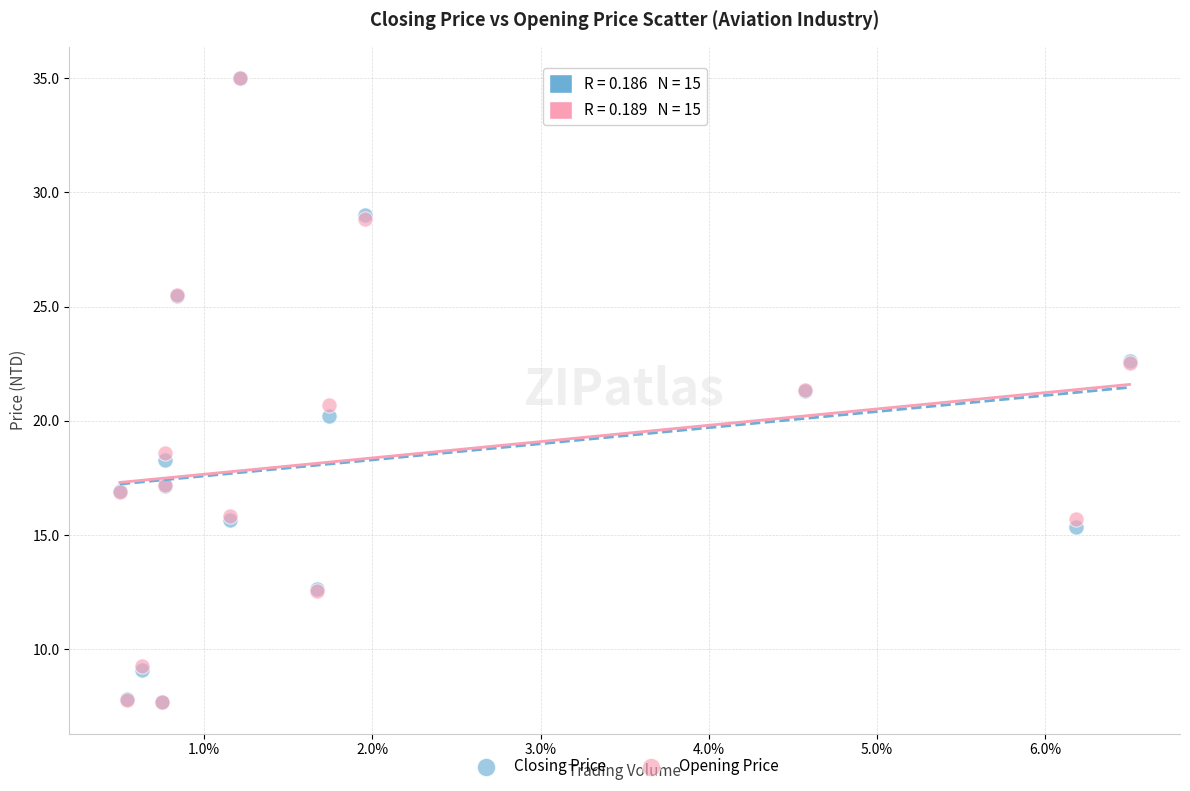

What are all the series names shown in the legend?

Closing Price, Opening Price